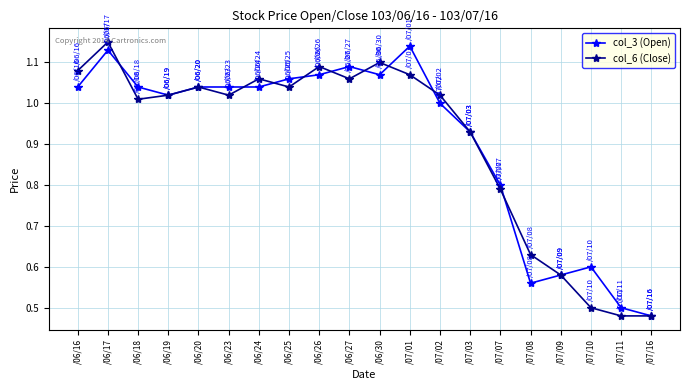

What is the total value across all series at /06/26?

2.2